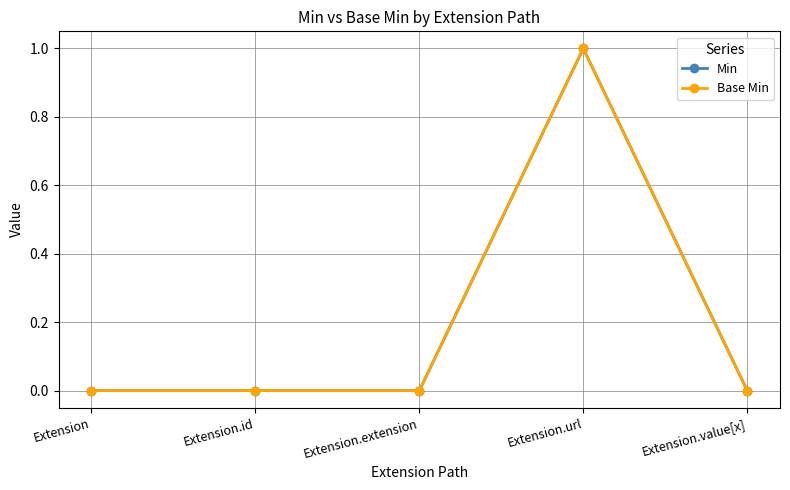

Is this an area chart (filled region under the line)?

No